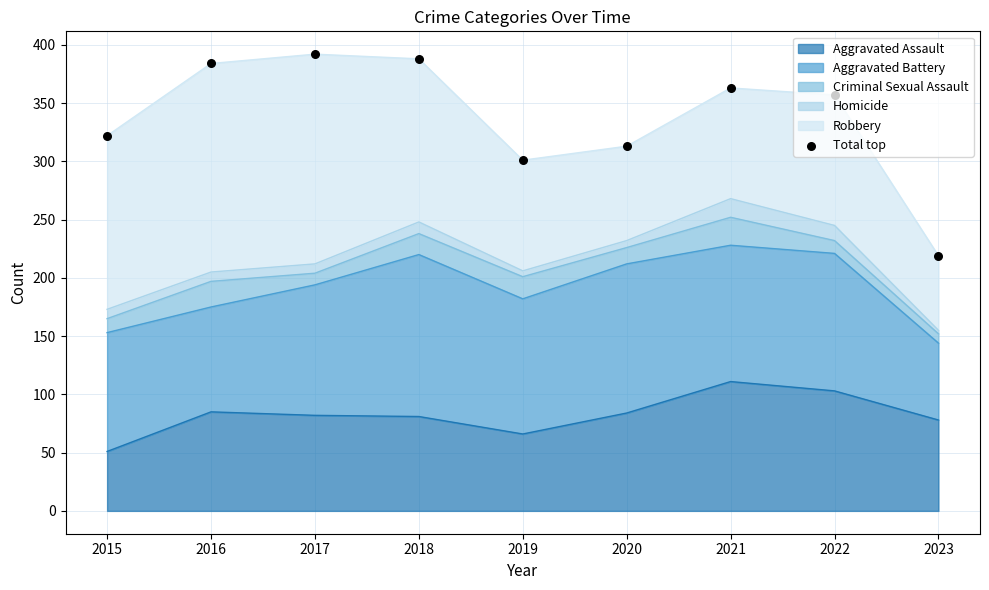

What is the change in value from 2017 to 2019?

-91